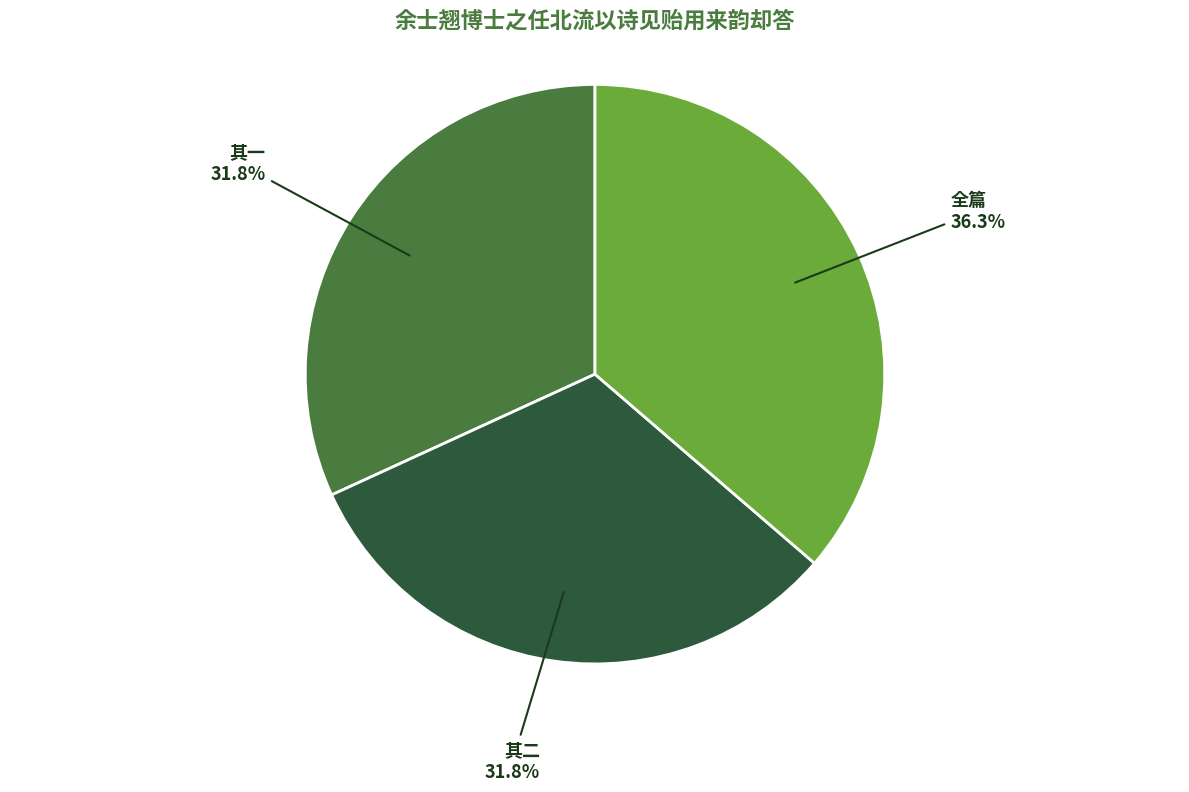

Is 全篇 the majority of the pie?

No